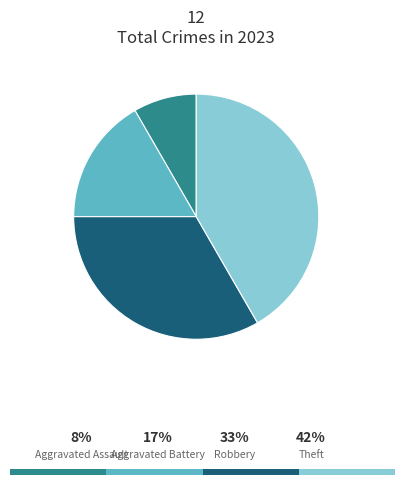

Rank the categories by value from highest to lowest.

Theft, Robbery, Aggravated Battery, Aggravated Assault